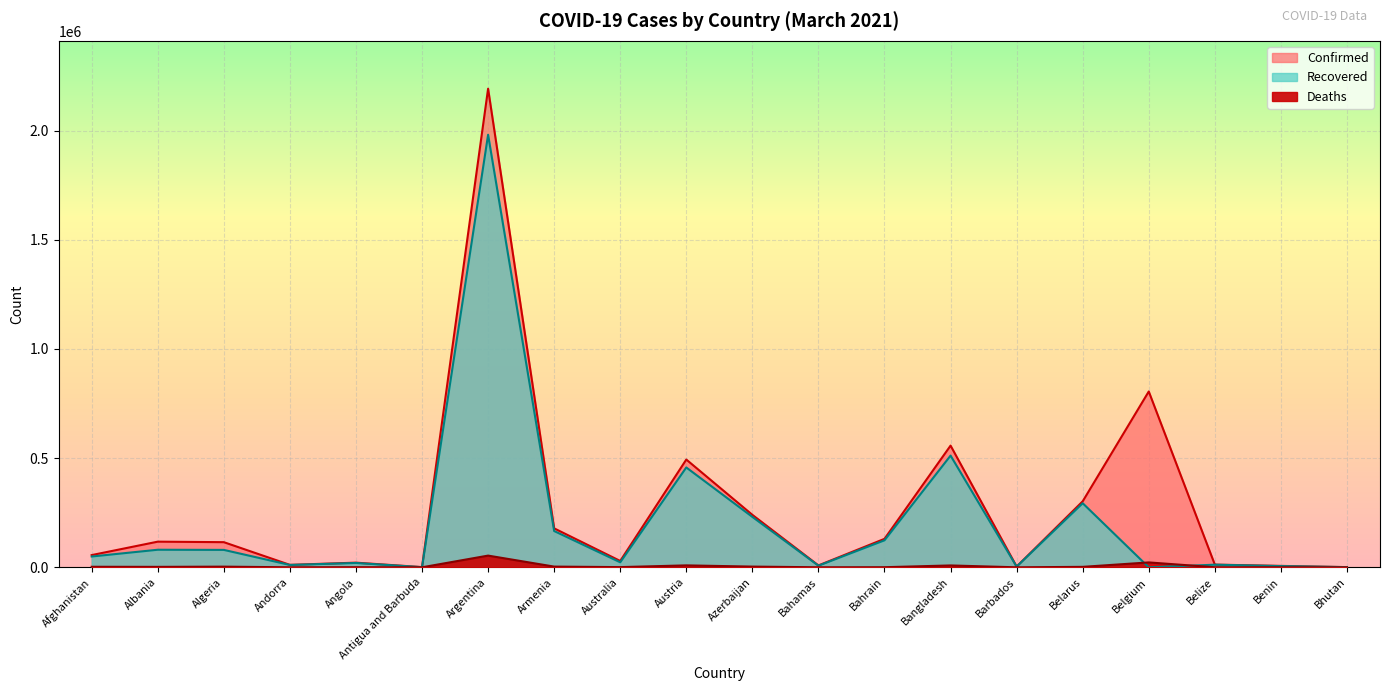

Read the Confirmed value at Argentina.

2192025